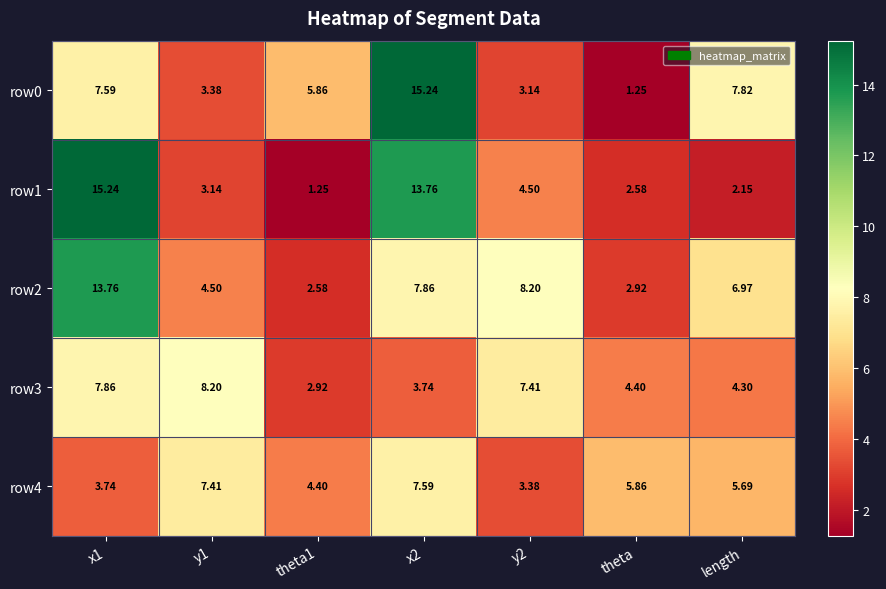

At which label is row0 closest to 8?

length